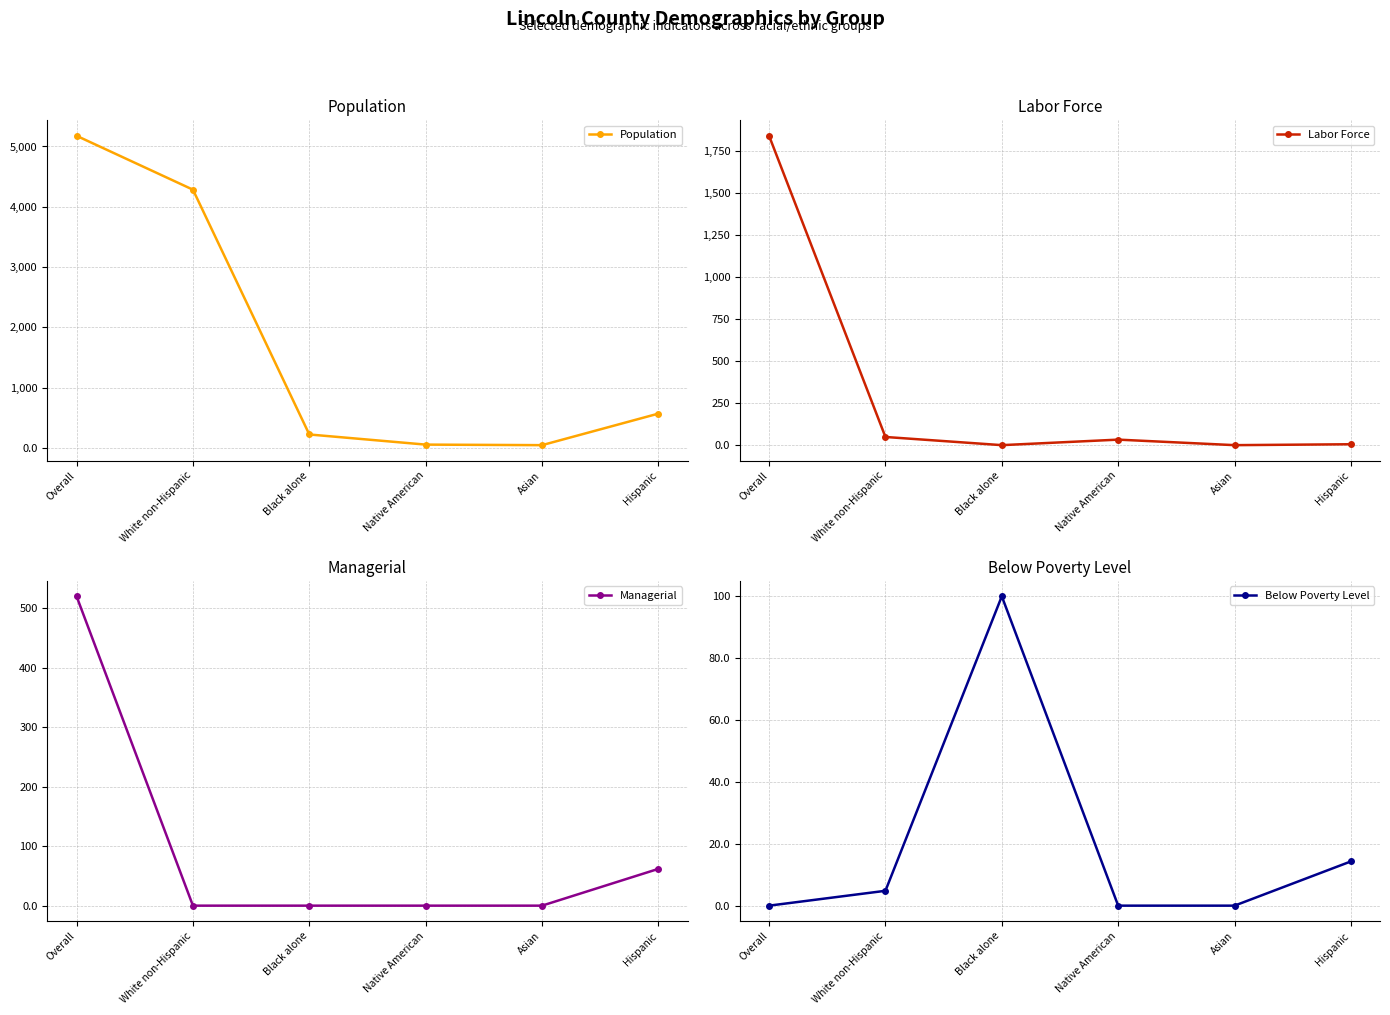

True or false: Below Poverty Level and Labor Force cross at least once.

True